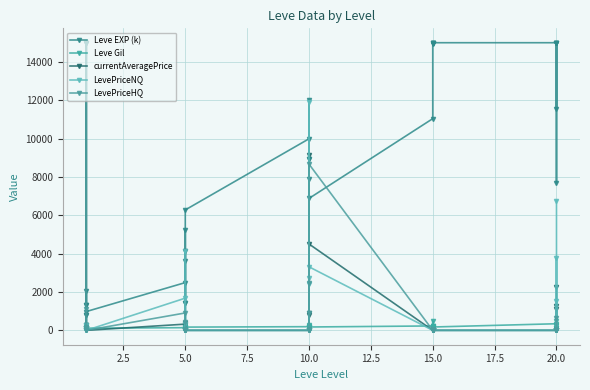

What is the label of the 22nd point from the left?

15.0